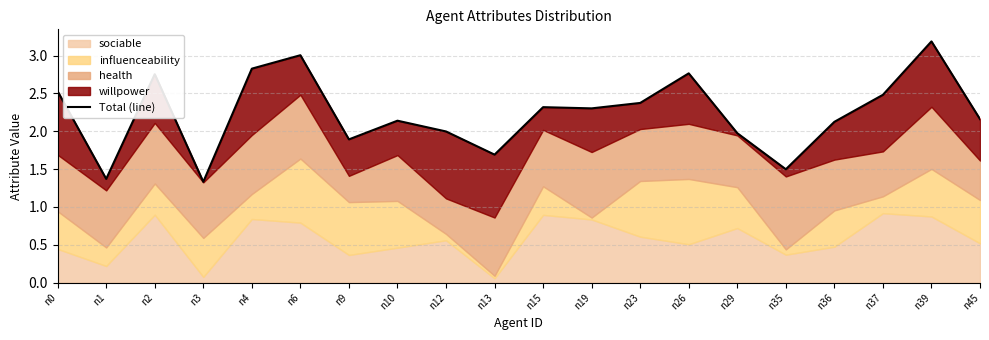

Between n37 and n4, which is larger?

n4